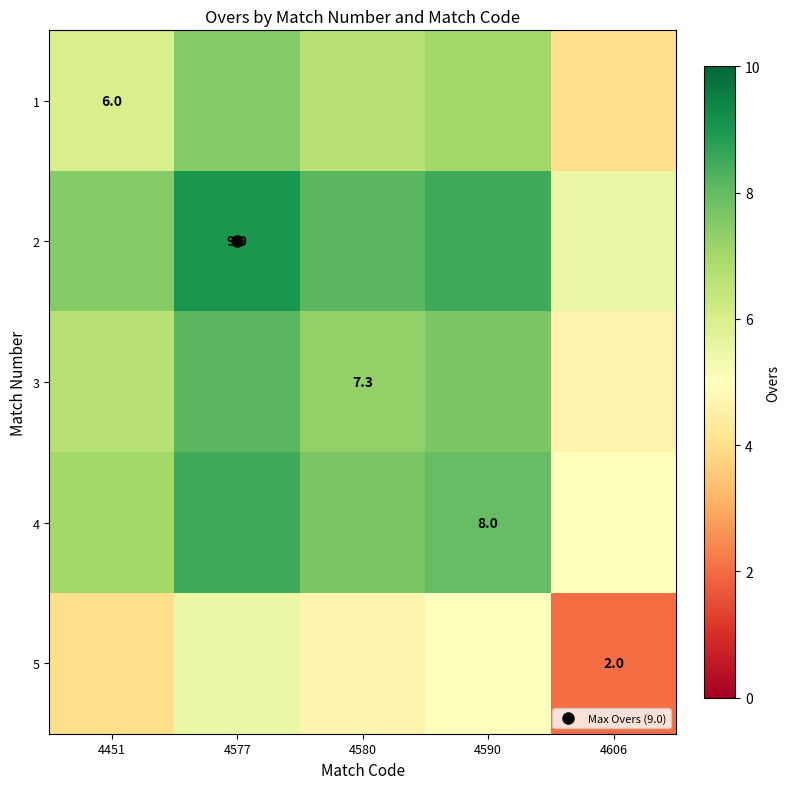

What is the smallest value displayed?

2.0